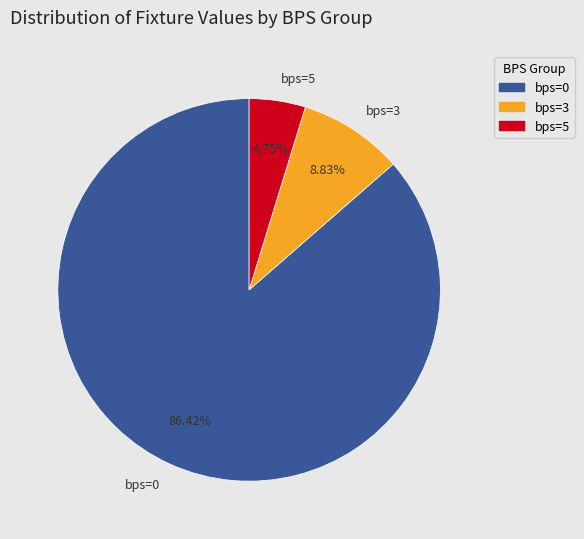

Rank the categories by value from lowest to highest.

bps=5, bps=3, bps=0